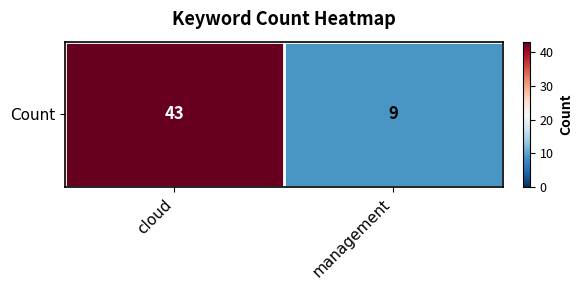

What is the smallest value displayed?

9